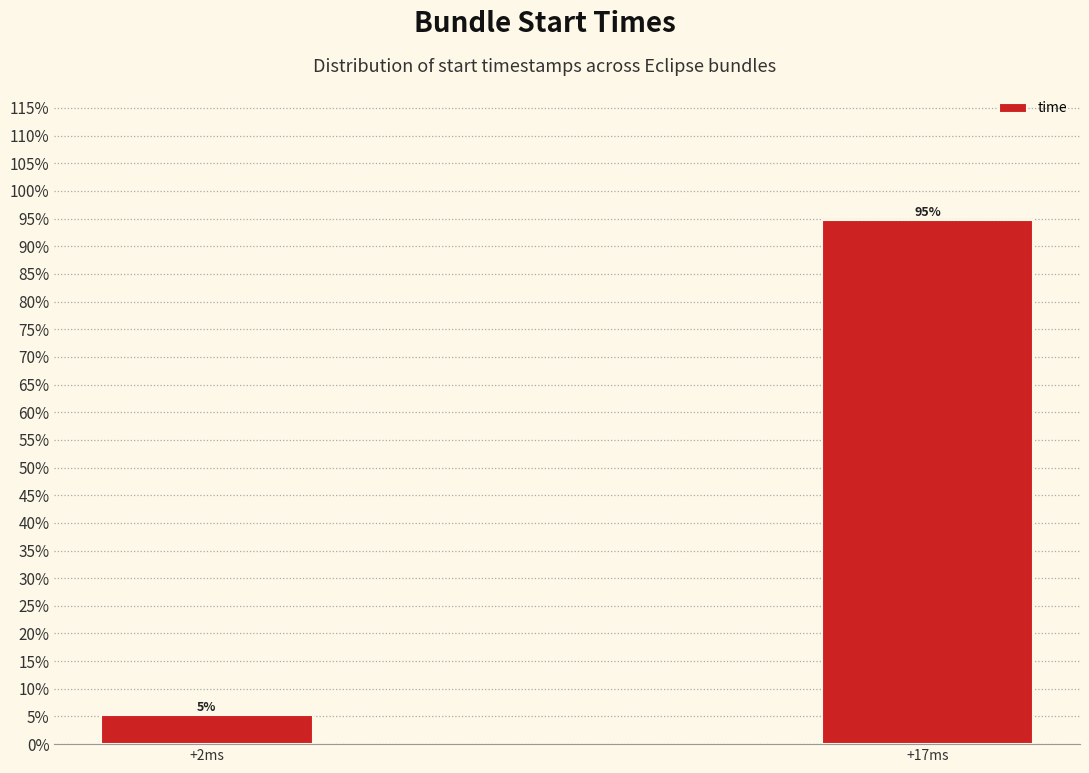

Are the bars horizontal?

No